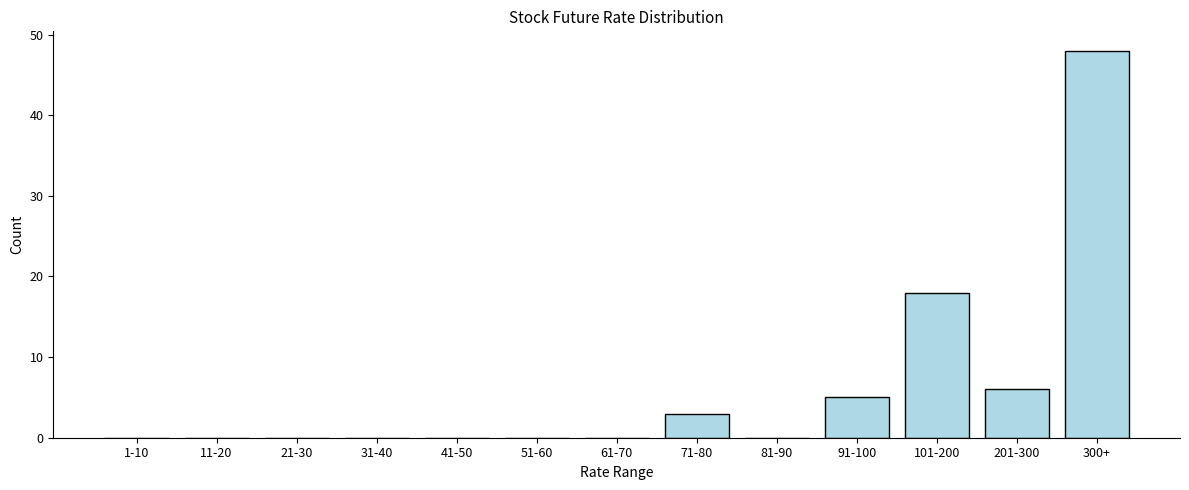

Reading left to right, what are all the values shown in this chart?

1-10=0	11-20=0	21-30=0	31-40=0	41-50=0	51-60=0	61-70=0	71-80=3	81-90=0	91-100=5	101-200=18	201-300=6	300+=48